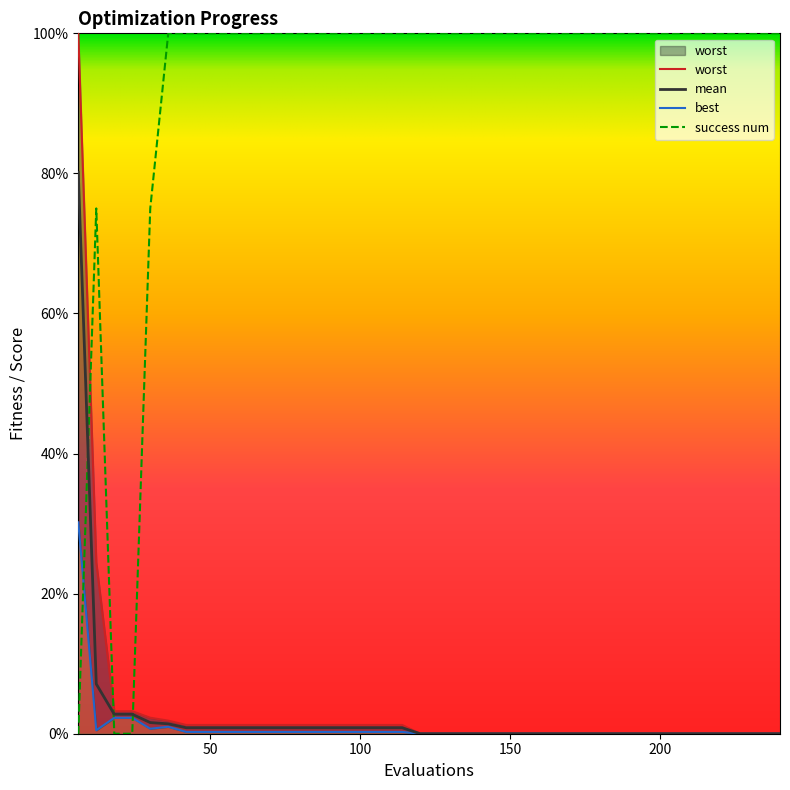

Between 90 and 36, which is larger?

36